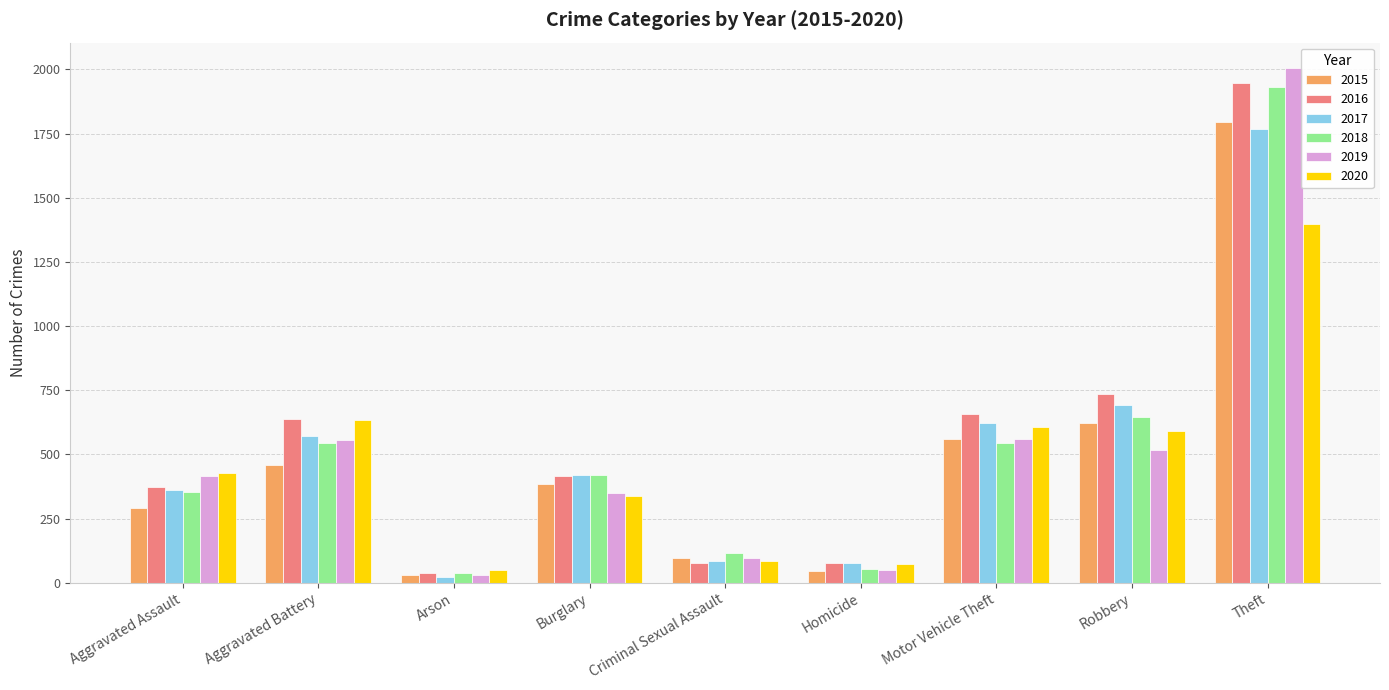

Which series changed the most between Motor Vehicle Theft and Robbery?

2018